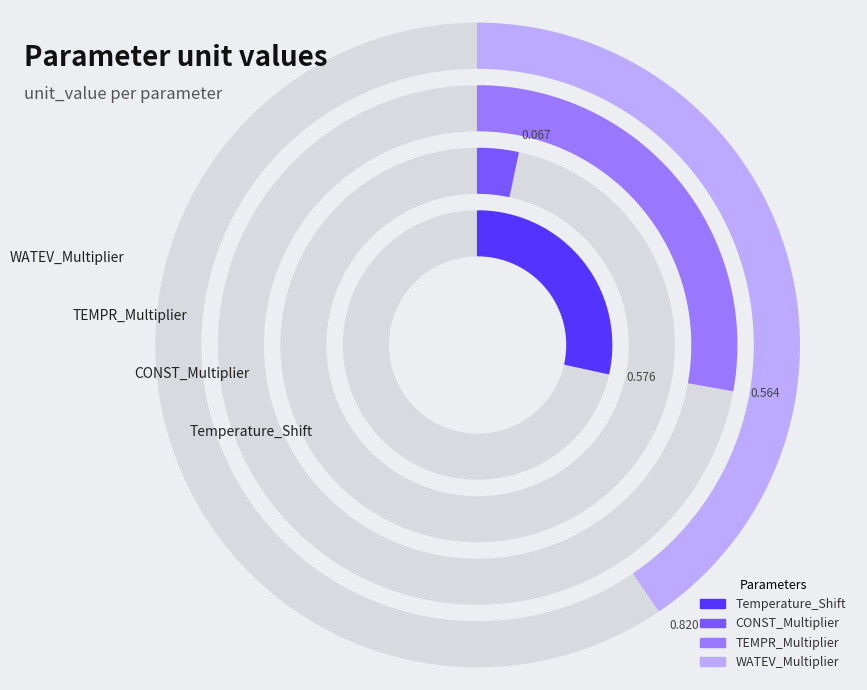

Rank the categories by value from highest to lowest.

WATEV_Multiplier, Temperature_Shift, TEMPR_Multiplier, CONST_Multiplier